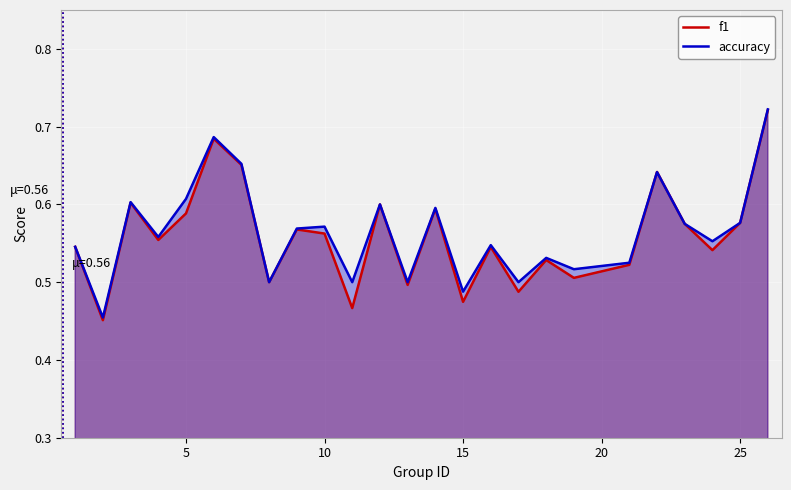

Count the accuracy values in the range 0 to 1.

25